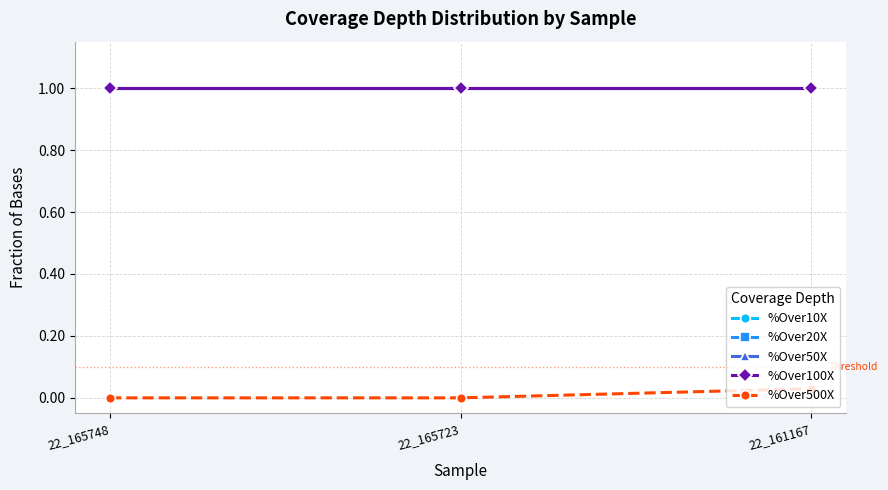

Is the value of %Over100X at 22_165723 greater than the value of %Over20X at 22_161167?

No